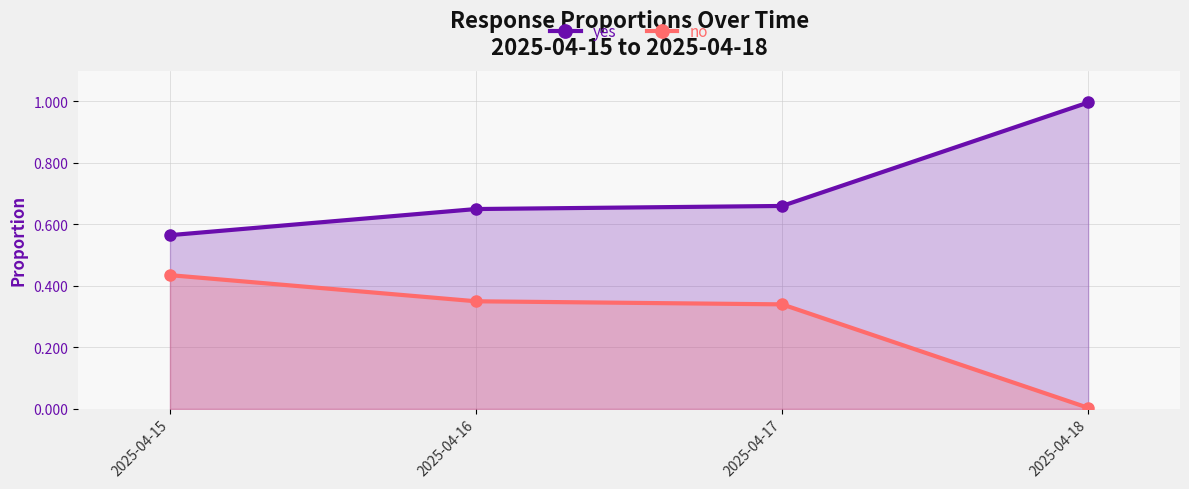

At which label does yes reach its minimum?

2025-04-15